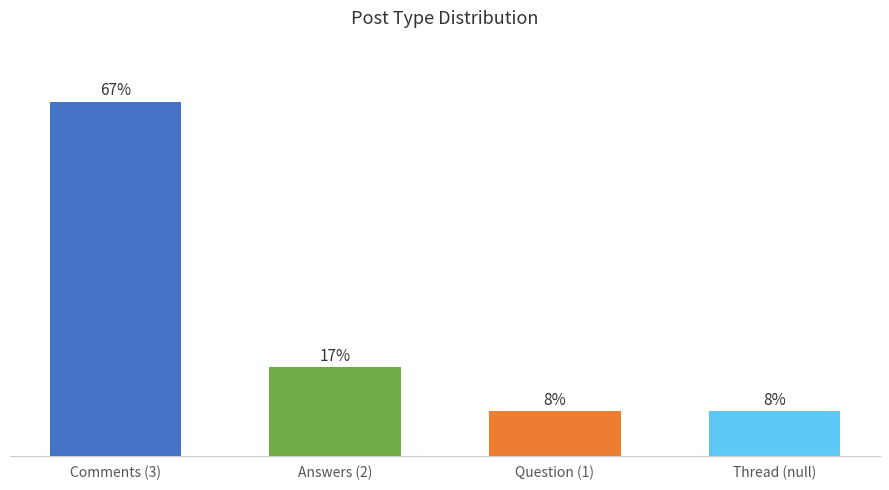

Which has a higher value, Answers (2) or Thread (null)?

Answers (2)